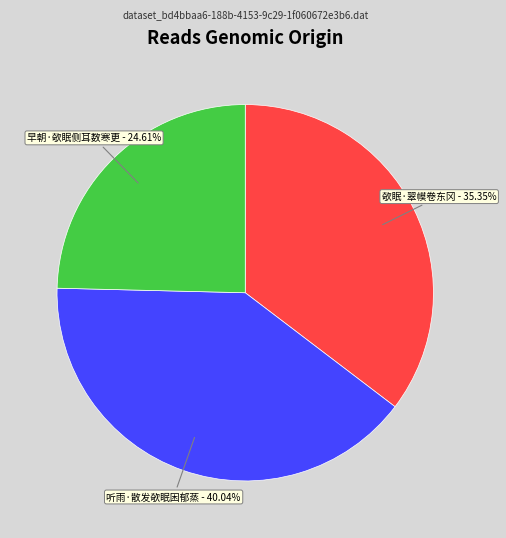

Between 早朝·欹眠侧耳数寒更 and 欹眠·翠幙卷东冈, which is larger?

欹眠·翠幙卷东冈